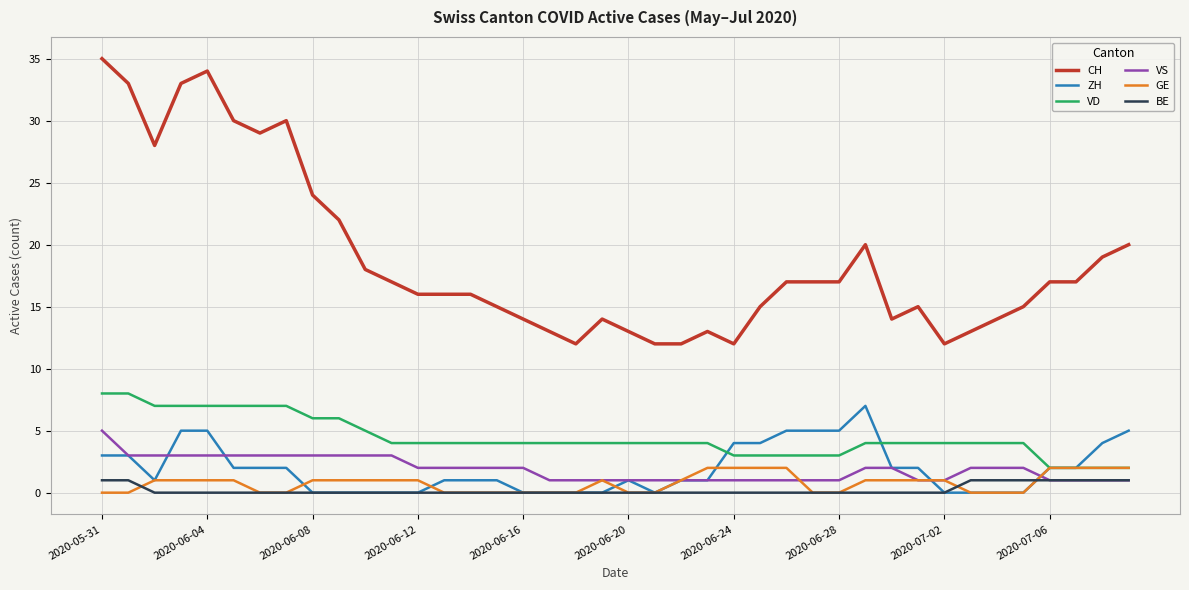

Which series has the widest spread of values?

CH